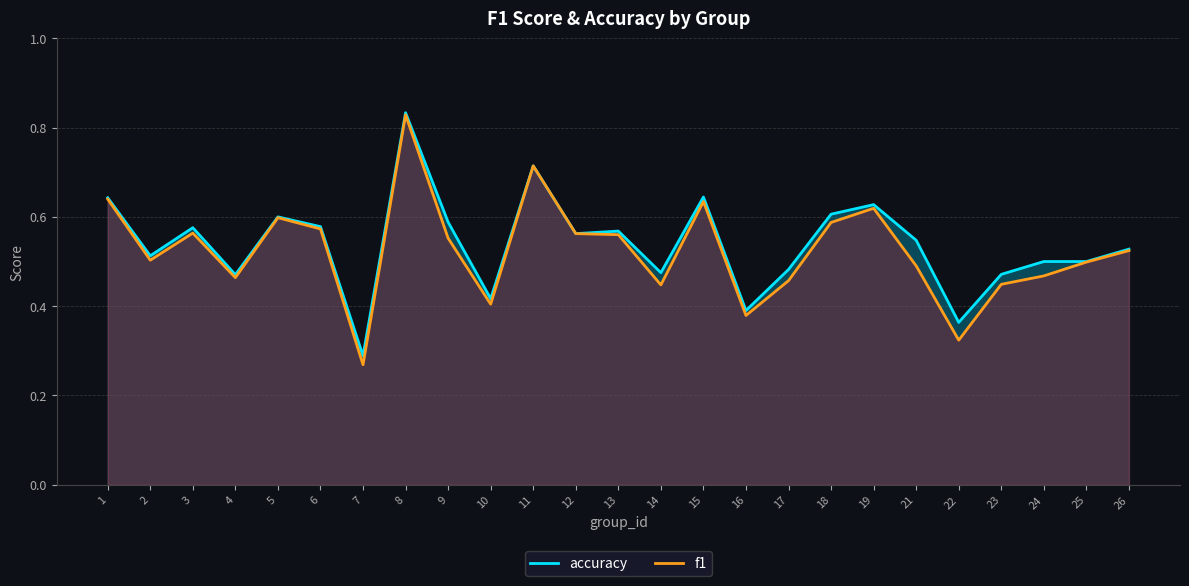

What is the value of the f1 point at the 14th from the left?

0.4